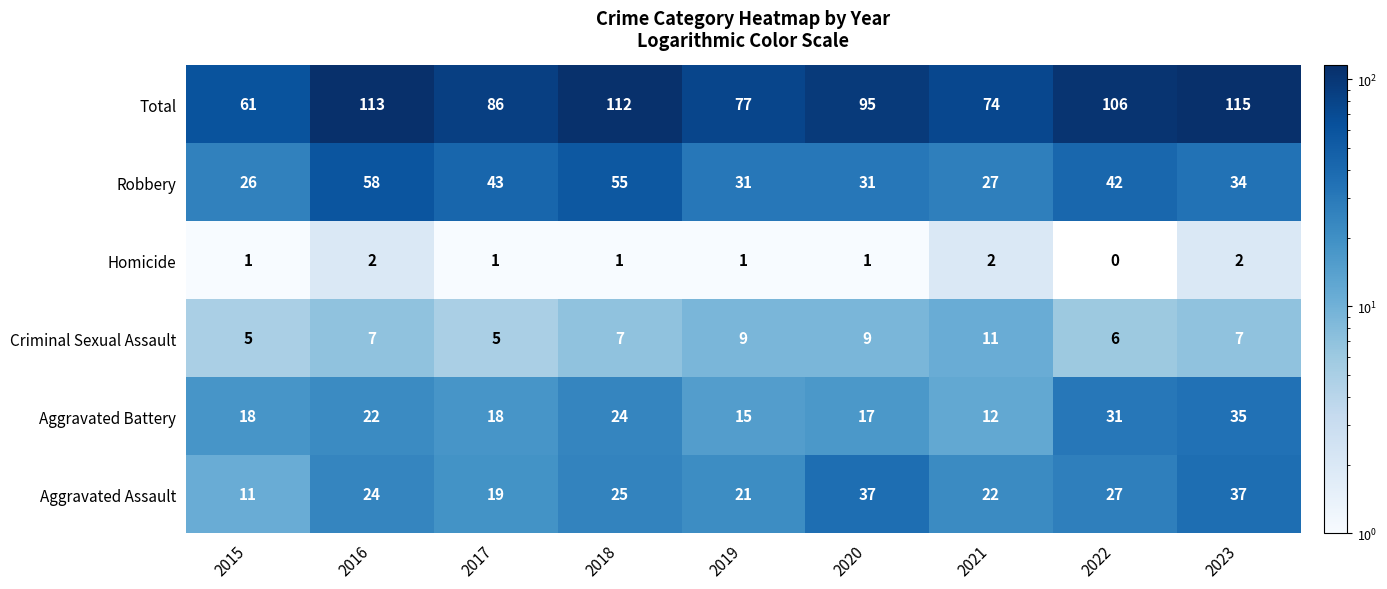

Which series has the widest spread of values?

Total